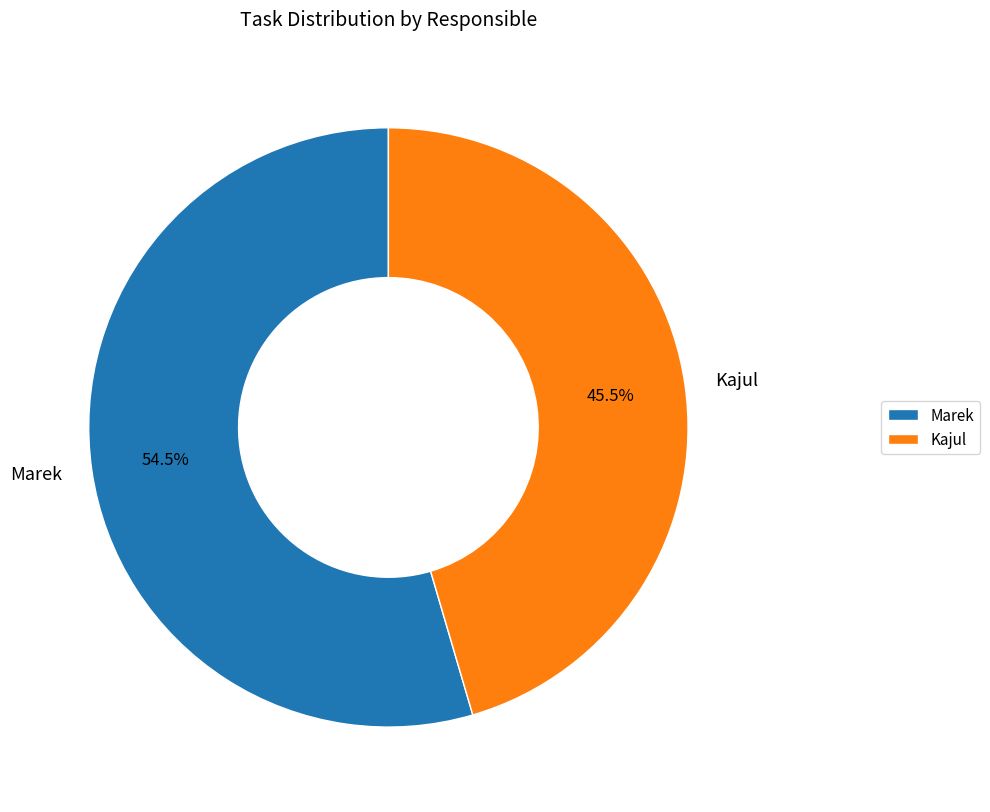

Is there any slice that represents more than half of the pie?

Yes